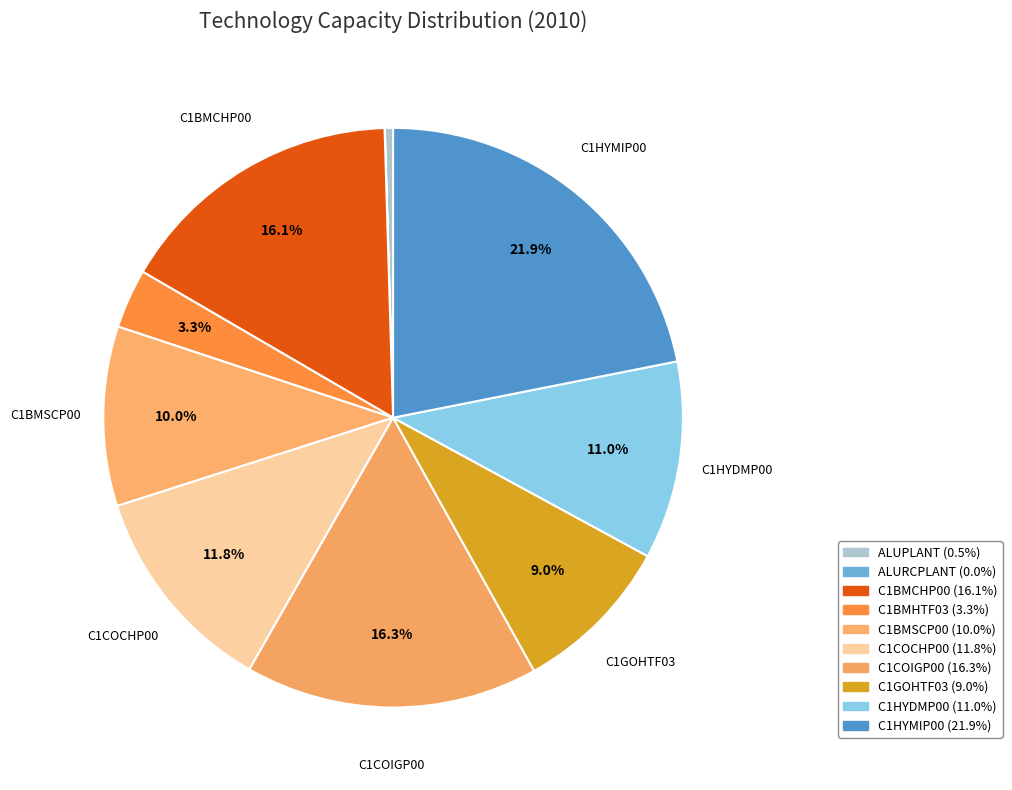

Combined, what portion of the pie is C1BMSCP00 and C1GOHTF03?

19.0%